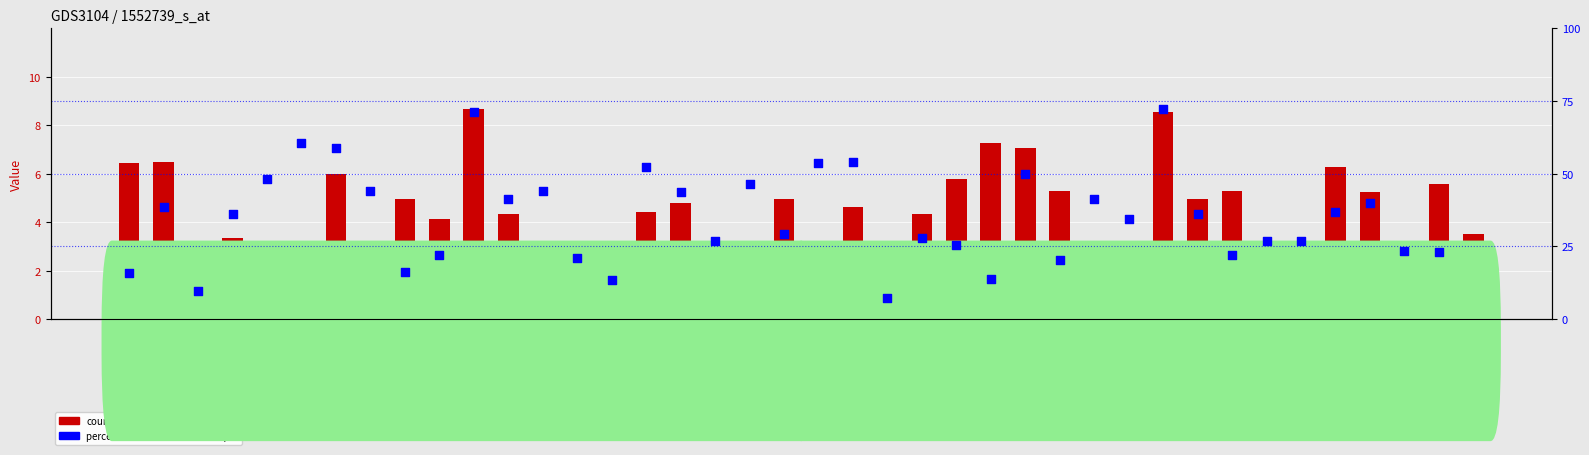

Which series has the largest Y range (max minus min)?

count